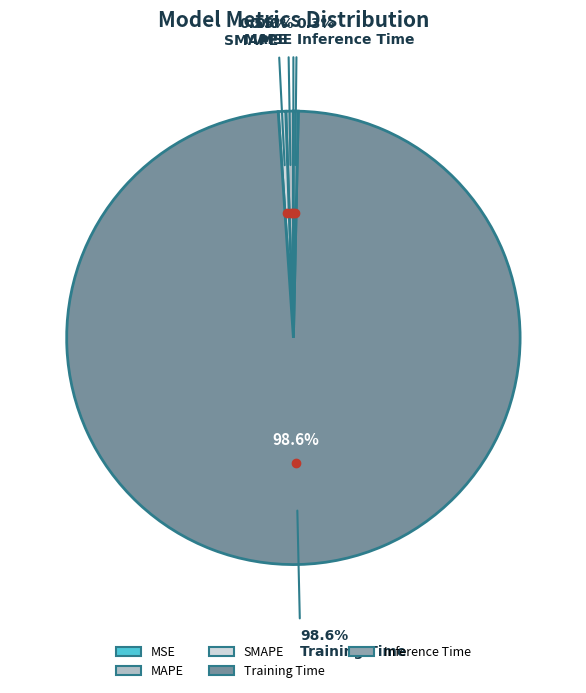

True or false: Training Time accounts for 99% of the total.

True